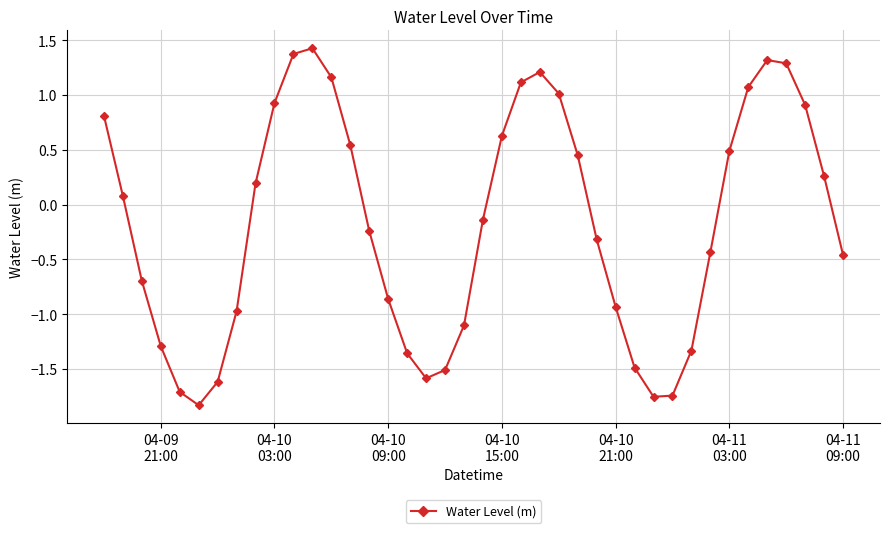

What is the value of the 29th point from the left?

-1.5